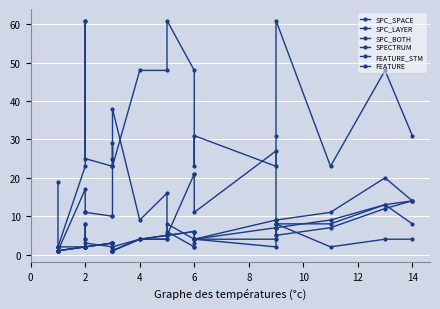

At which category does FEATURE_STM reach its first local peak?

14